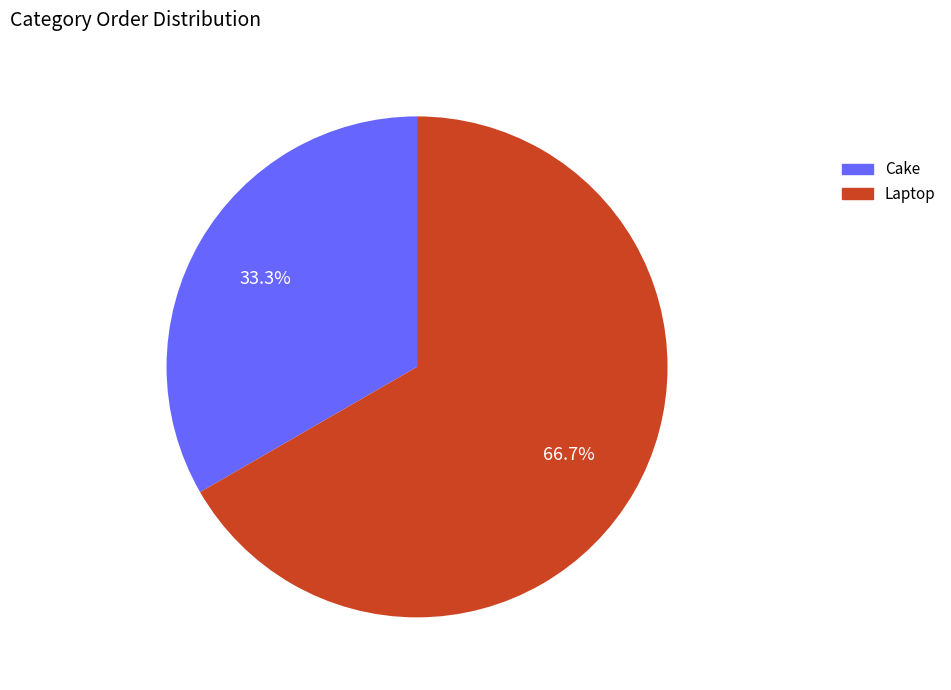

To the nearest percent, what is the difference between the Laptop and Cake slice percentages?

33%